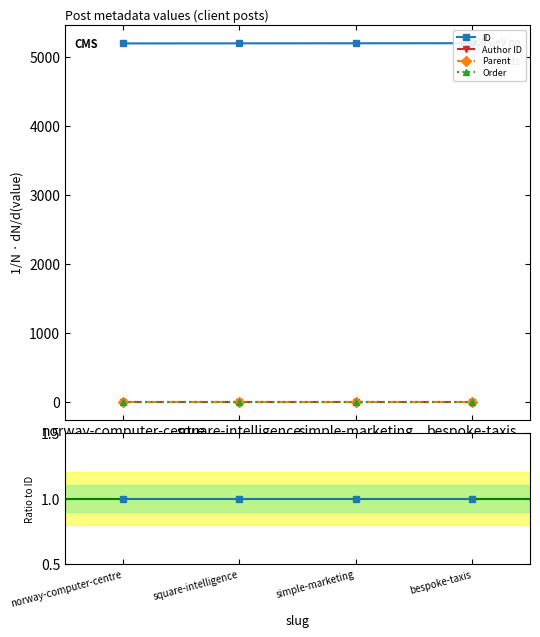

Which series has the widest spread of values?

Author ID